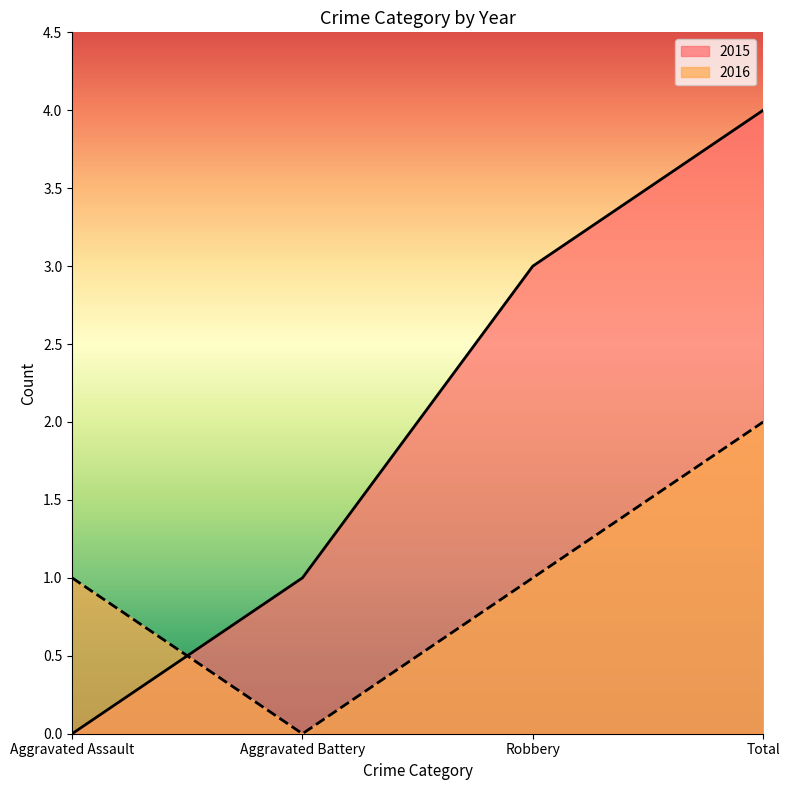

Where do 2015 and 2016 first cross each other?

Aggravated Assault and Aggravated Battery